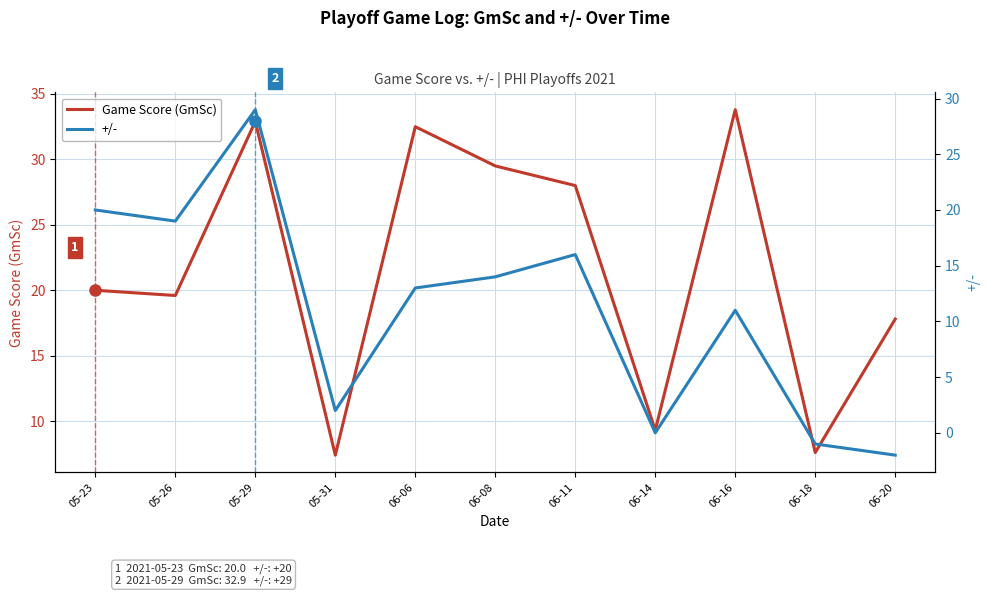

What is the minimum value shown in the chart?

-2.0